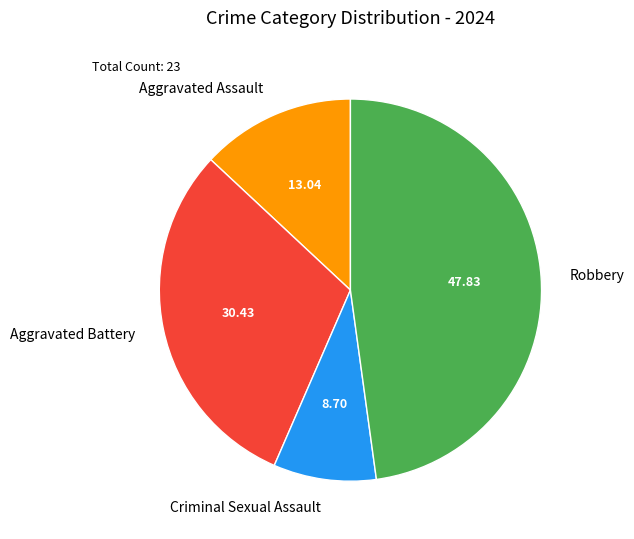

Rank the categories by value from lowest to highest.

Criminal Sexual Assault, Aggravated Assault, Aggravated Battery, Robbery